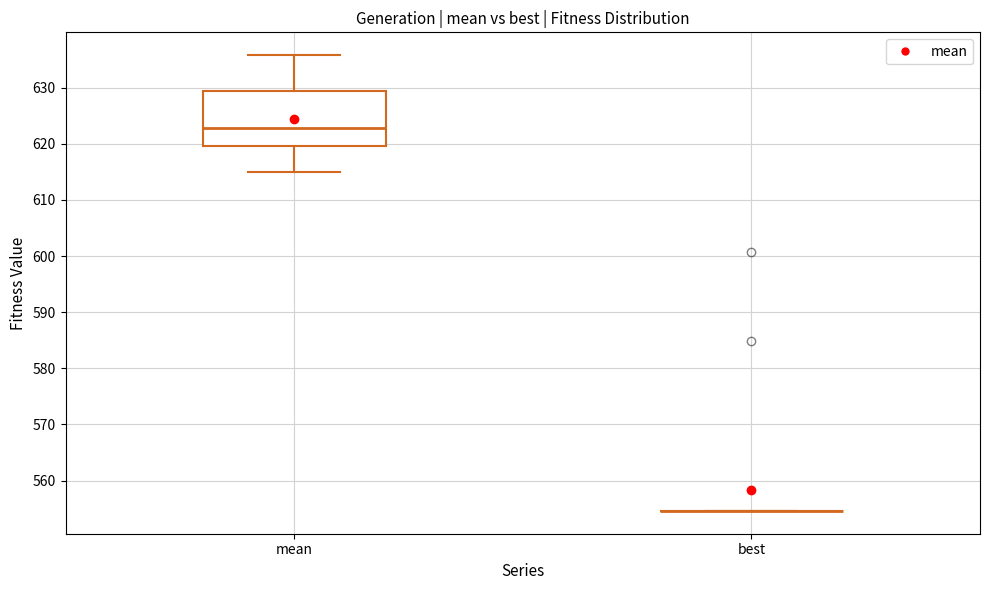

Comparing the boxes themselves (not the whiskers), which one is the tallest?

mean